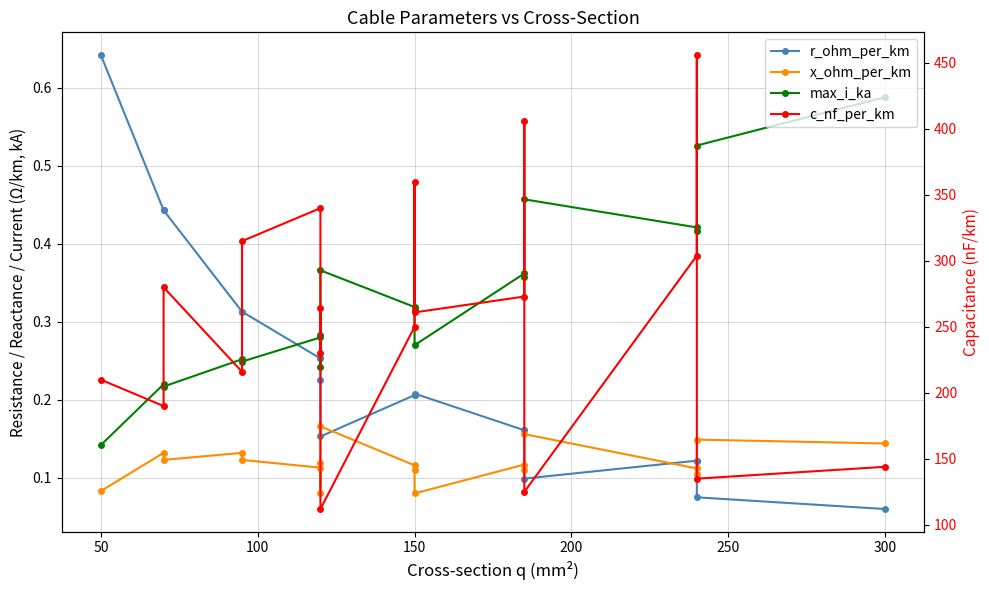

Rank the series by their maximum value, from highest to lowest.

c_nf_per_km, r_ohm_per_km, max_i_ka, x_ohm_per_km